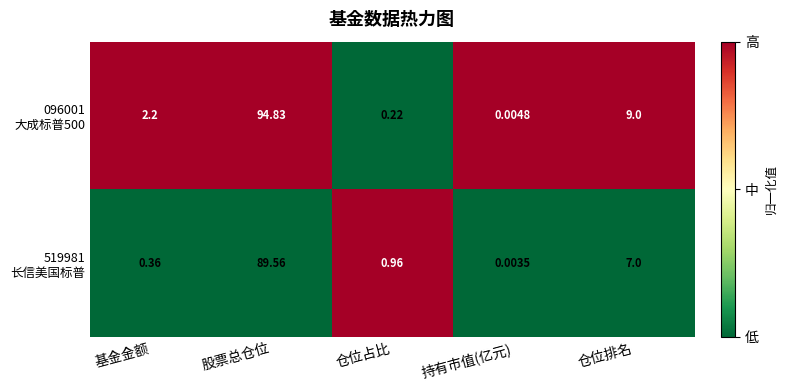

At how many categories does at least one series exceed 0?

5